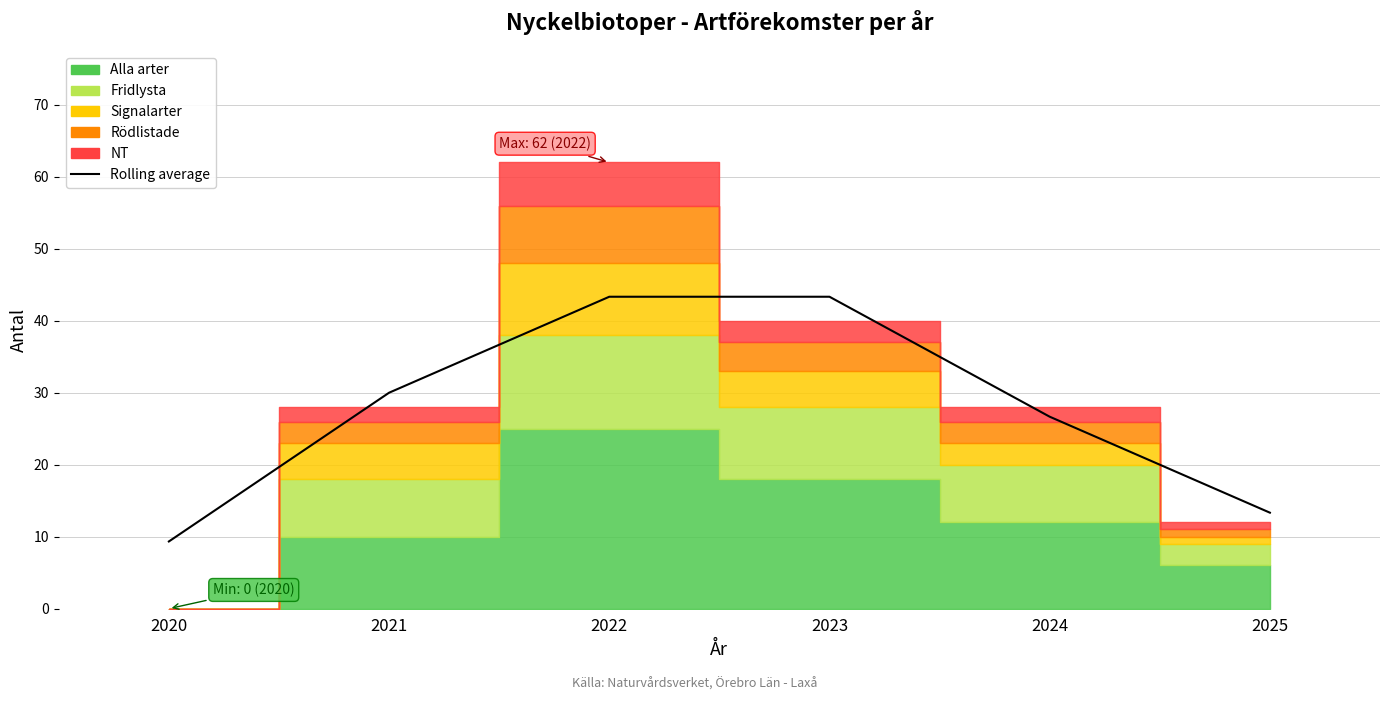

Reading left to right, list all the values displayed in this chart.

2020=9.3	2021=30.0	2022=43.3	2023=43.3	2024=26.7	2025=13.3